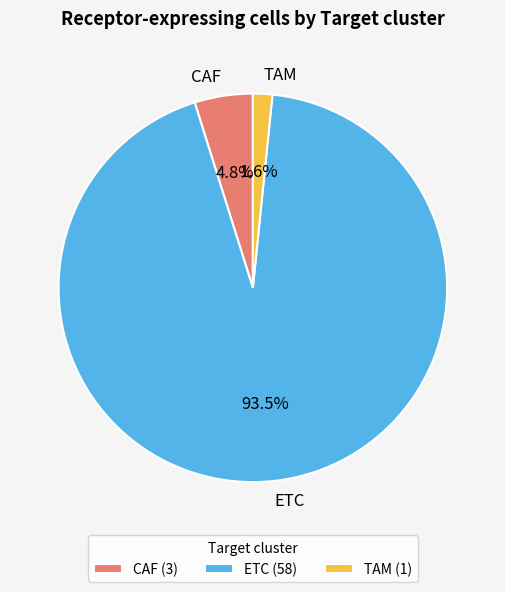

What is the largest slice in the pie chart?

ETC